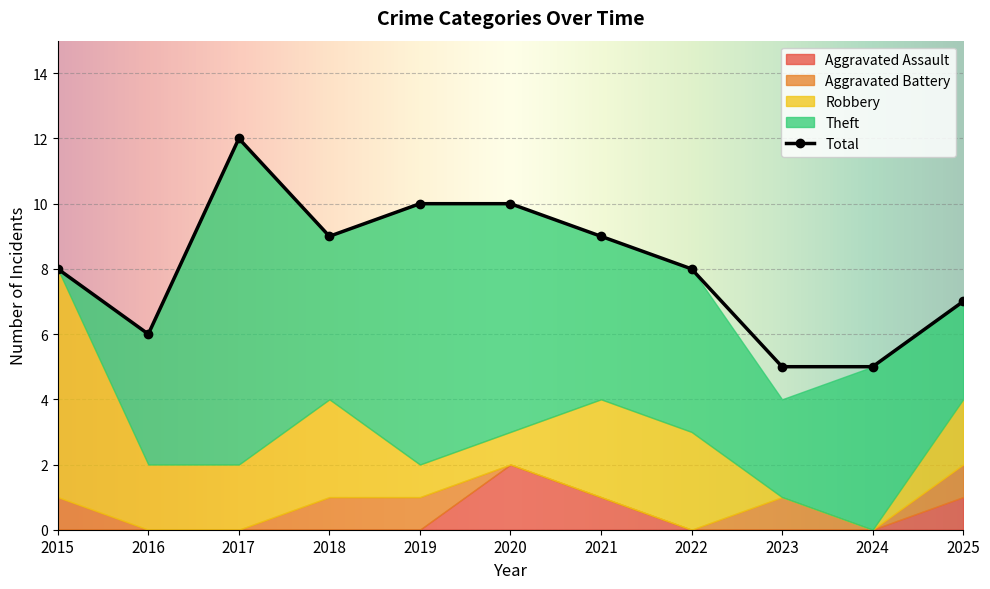

How many times do Aggravated Battery and Theft cross each other?

1